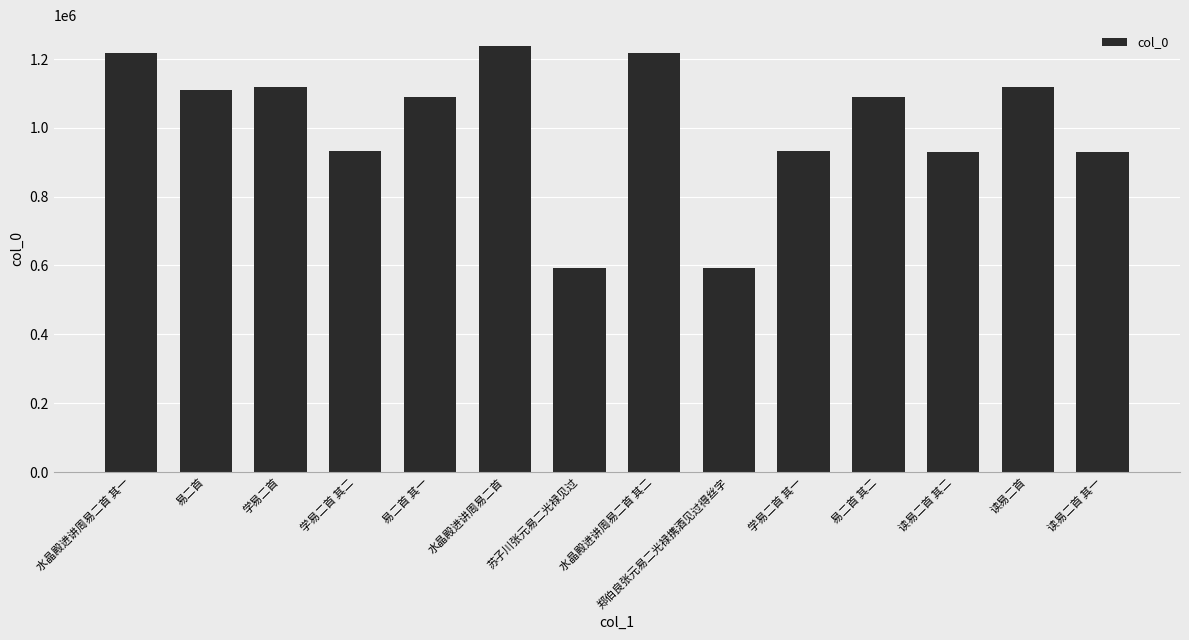

What is the greatest value displayed?

1236496